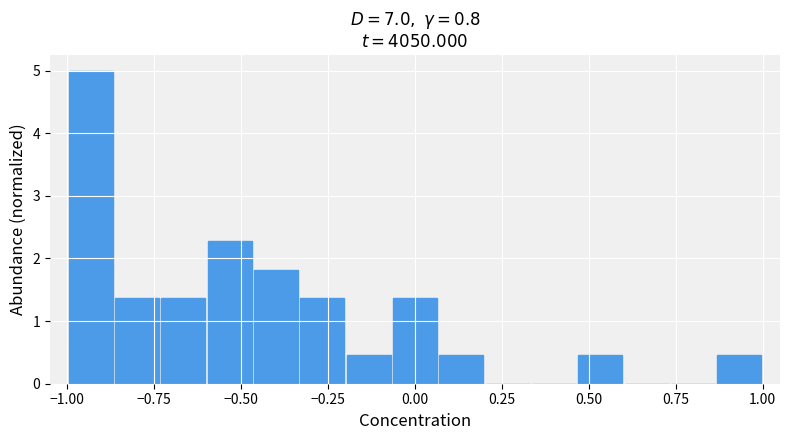

Read against the x-axis, roughly where is the centre of the tallest bar?

-0.95